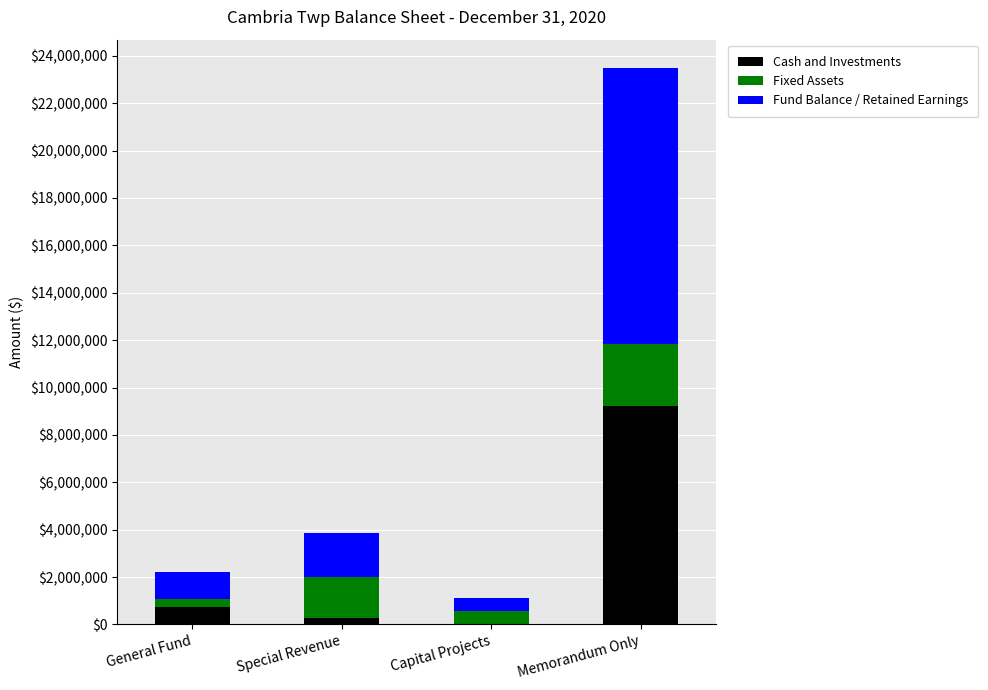

At which label does Cash and Investments reach its peak?

Memorandum Only